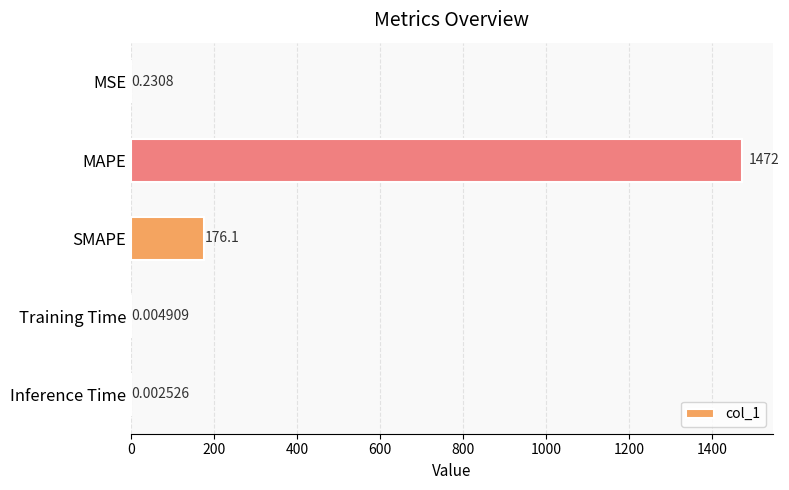

What is the sum of the values at MSE and MAPE?

1472.7